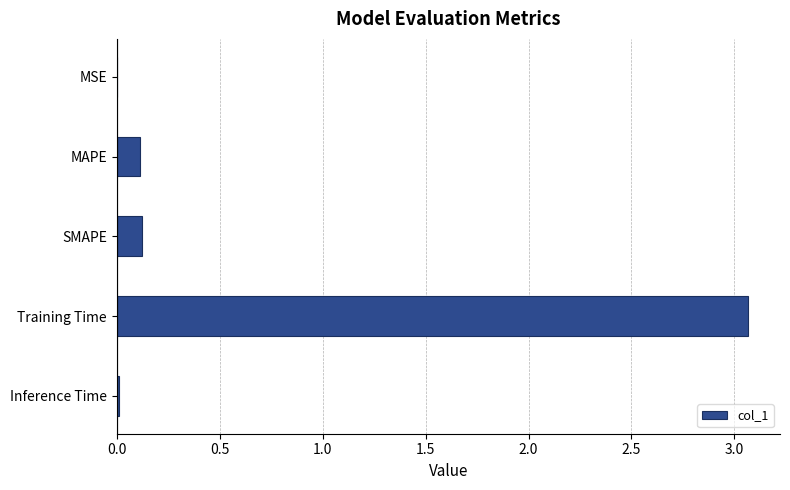

At which category does the chart reach its peak across all series?

Training Time